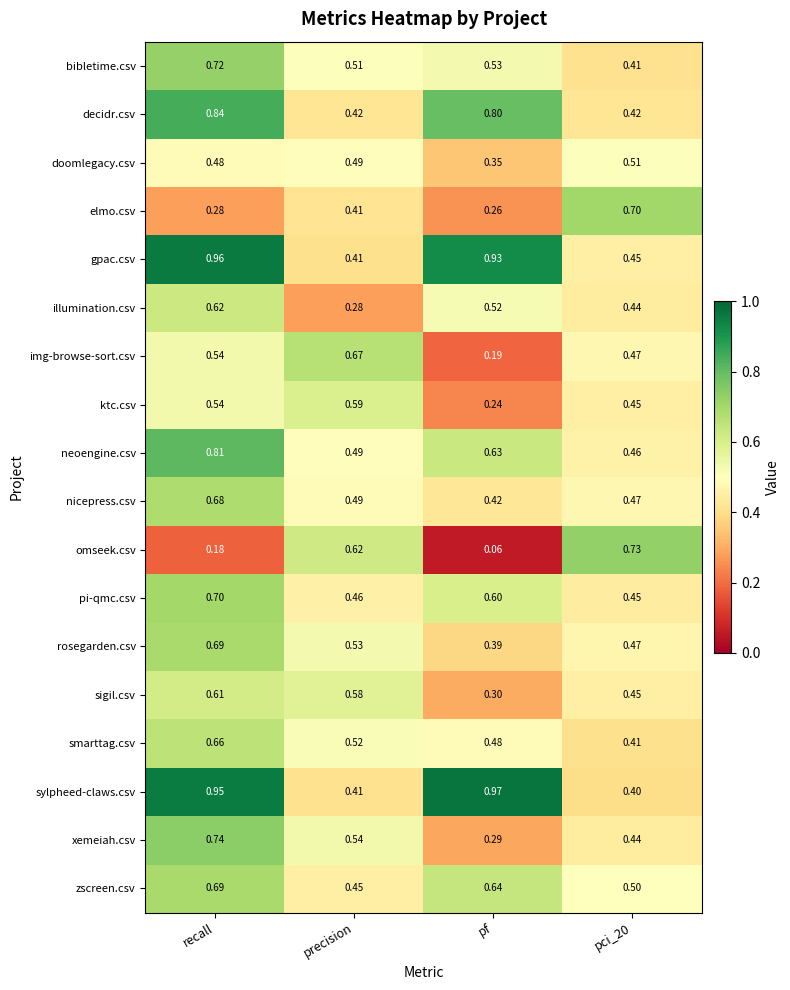

Between recall and pf, which series saw the biggest shift?

xemeiah.csv